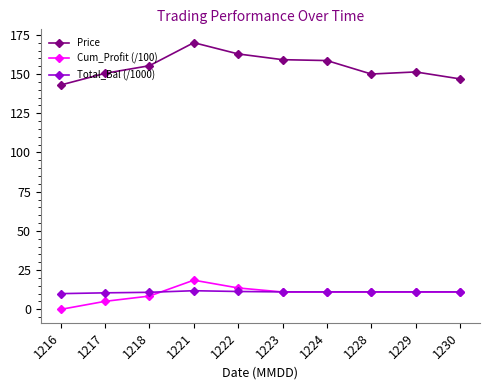

Which series has the largest range (max minus min)?

Price